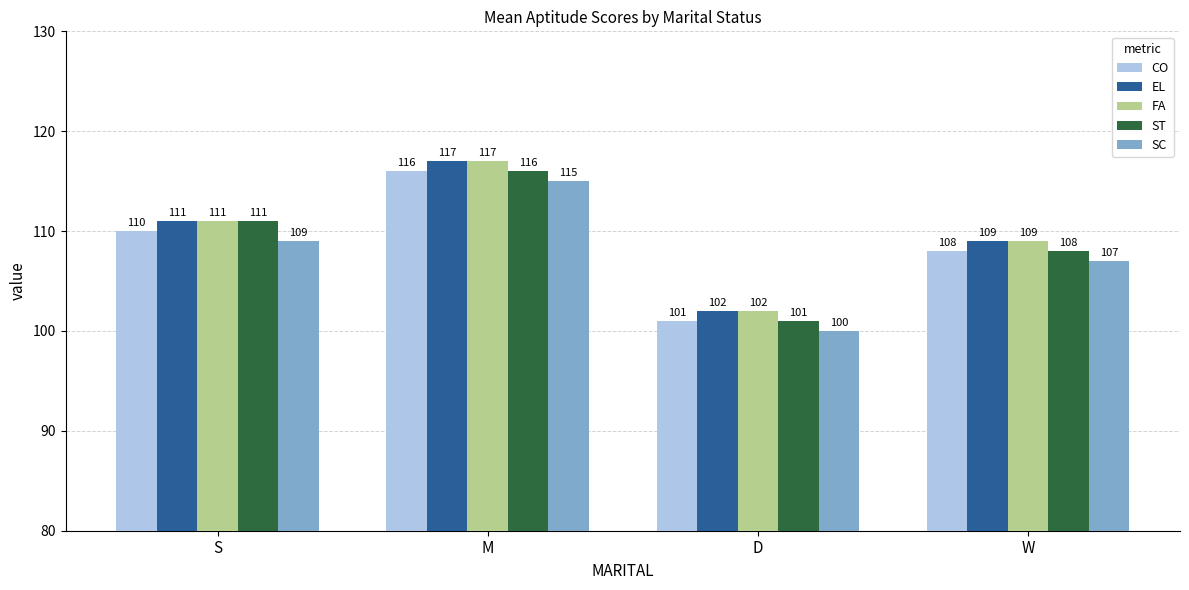

Does the chart contain any negative values?

No